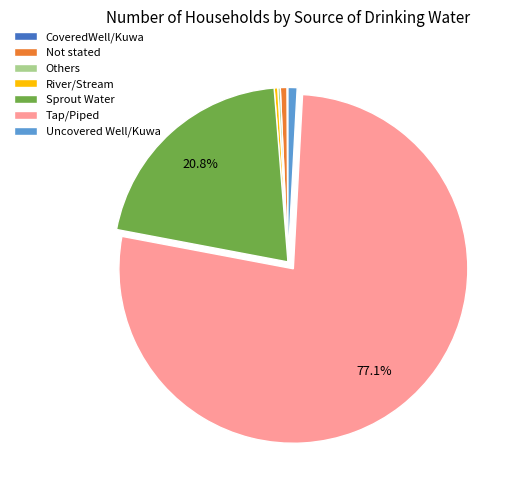

Which slice is the largest?

Tap/Piped